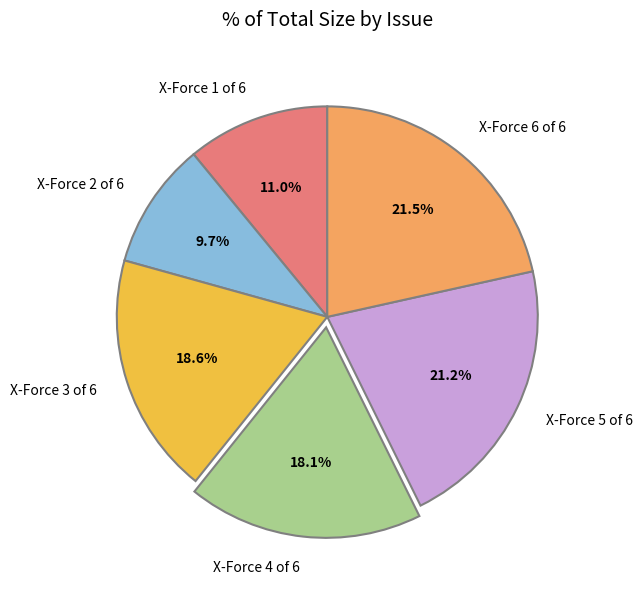

How many slices are in this pie chart?

6